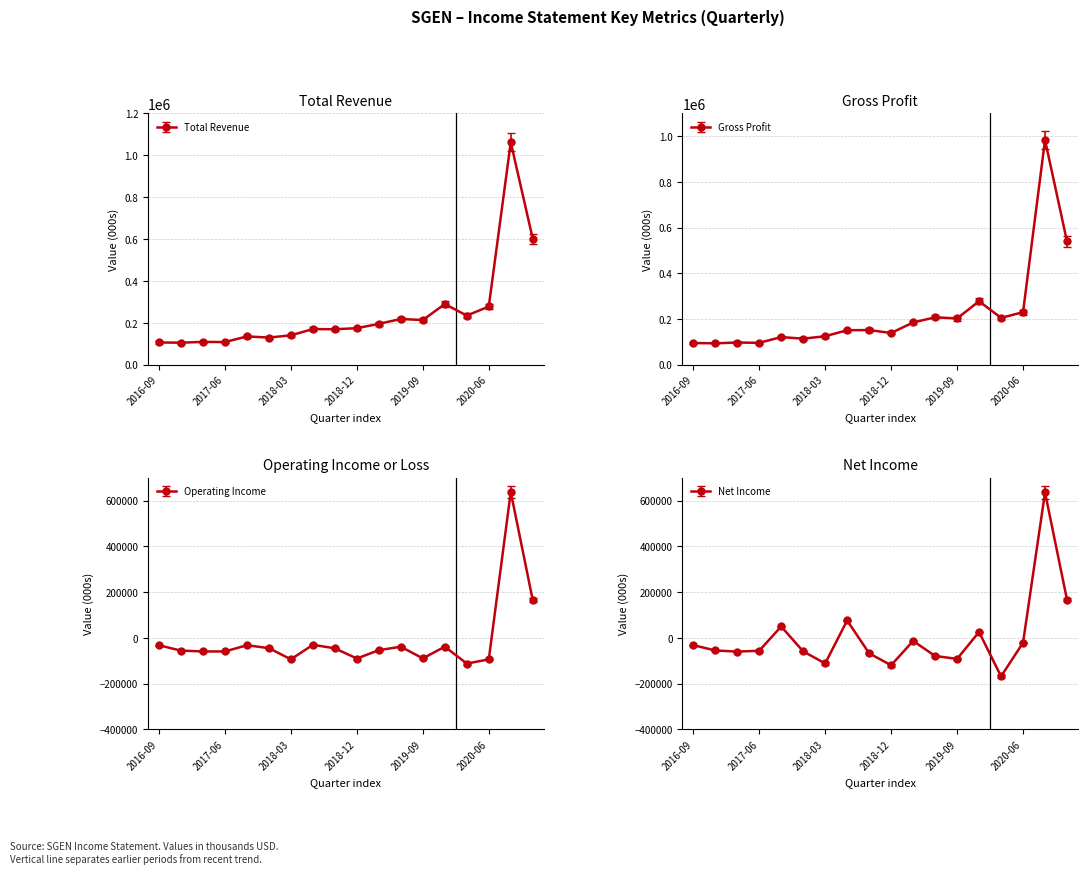

True or false: Gross Profit and Operating Income cross at least once.

False